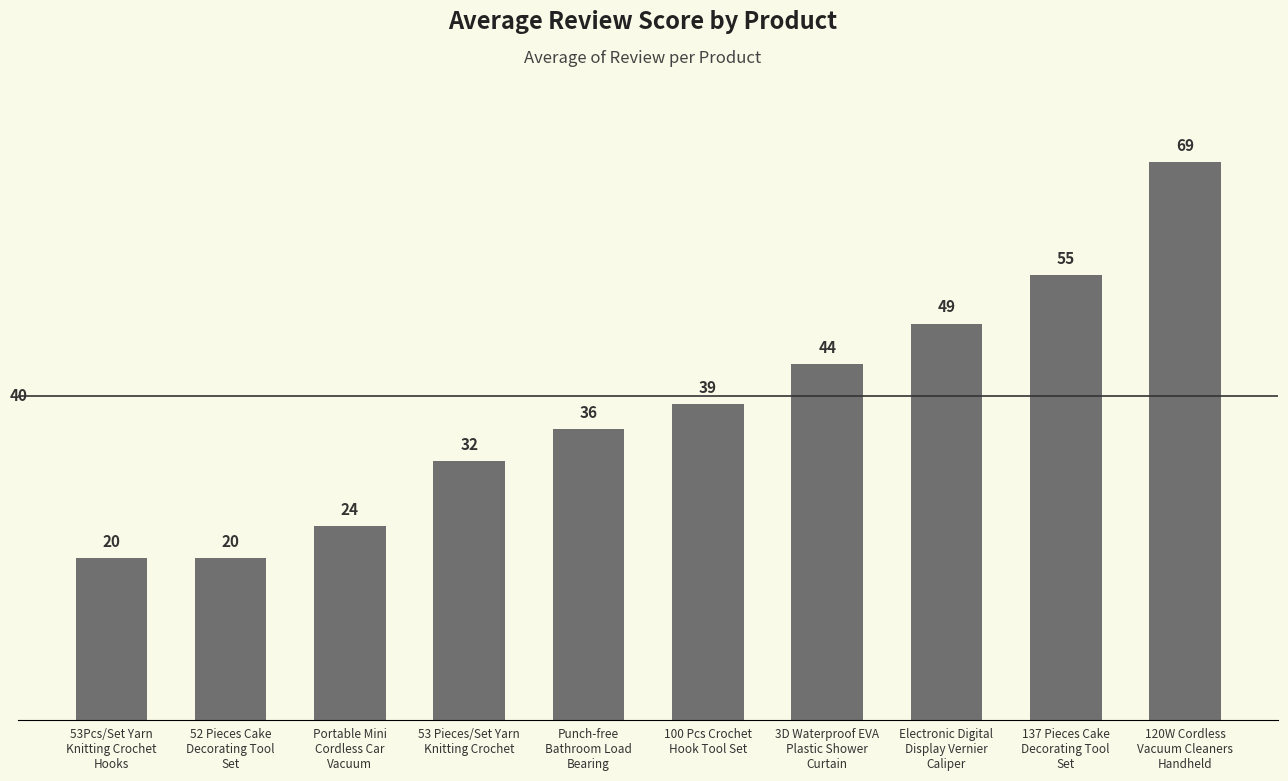

What is the minimum value shown in the chart?

20